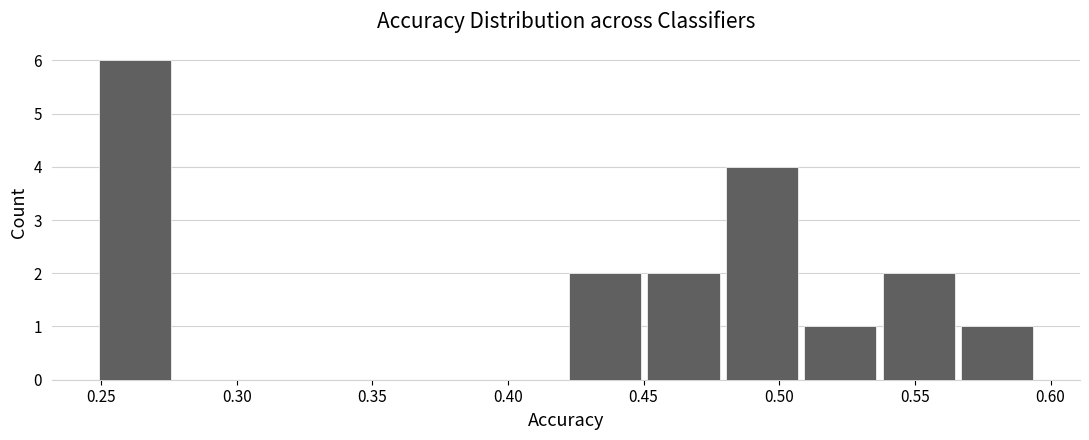

Reading left to right, transcribe this chart: for each bar, give the range it covers on the x-axis and its height. Neither the bar edges nor the heights are printed on the chart, so give them approximately, as read against the axes.

0.250 to 0.275: 6
0.275 to 0.305: 0
0.305 to 0.335: 0
0.335 to 0.365: 0
0.365 to 0.390: 0
0.390 to 0.420: 0
0.420 to 0.450: 2
0.450 to 0.480: 2
0.480 to 0.510: 4
0.510 to 0.535: 1
0.535 to 0.565: 2
0.565 to 0.595: 1